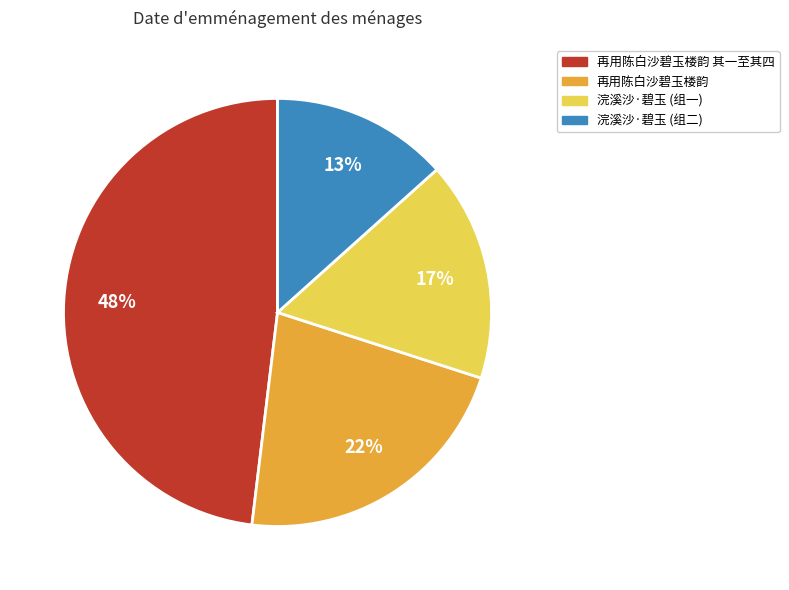

Between 再用陈白沙碧玉楼韵 and 浣溪沙·碧玉 (组二), which is larger?

再用陈白沙碧玉楼韵